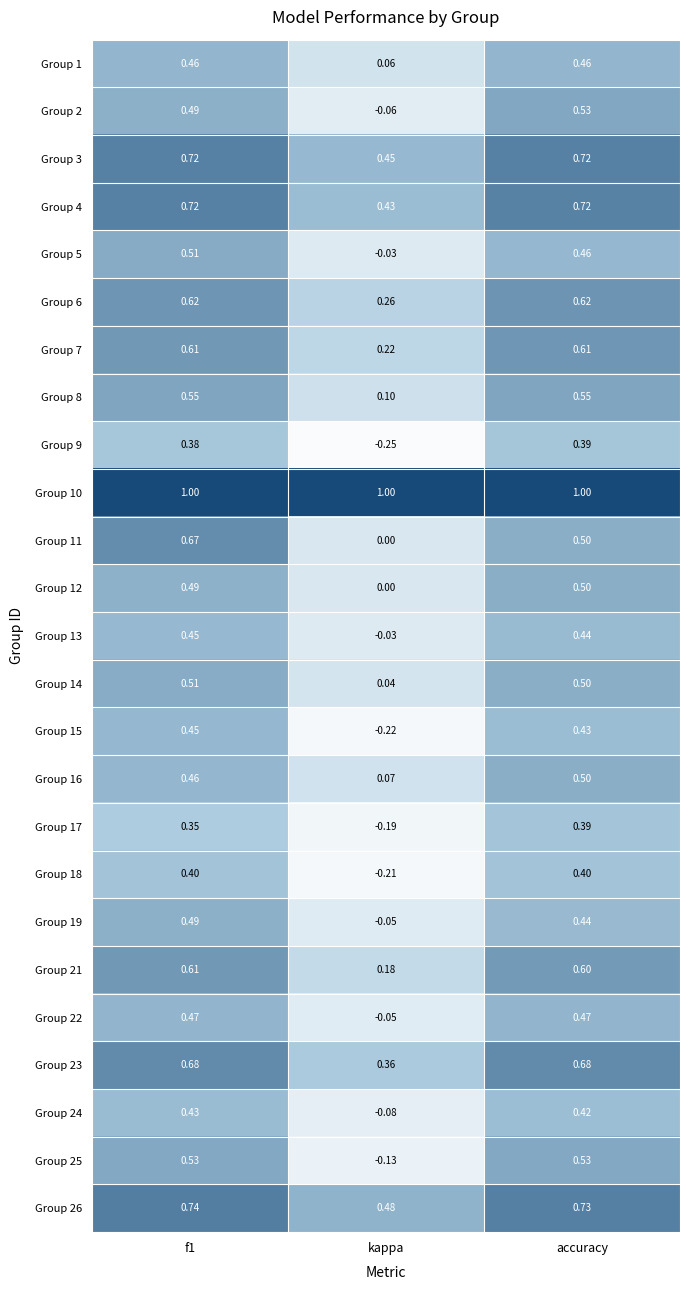

At which label does Group 12 reach its minimum?

kappa